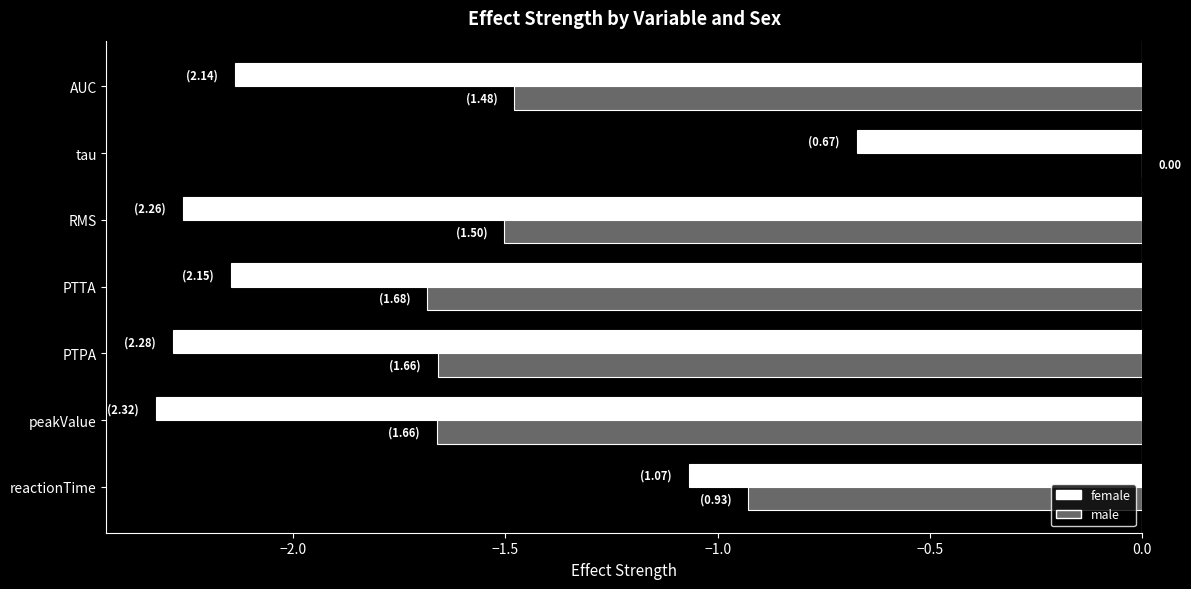

Between peakValue and tau, which series saw the biggest shift?

male